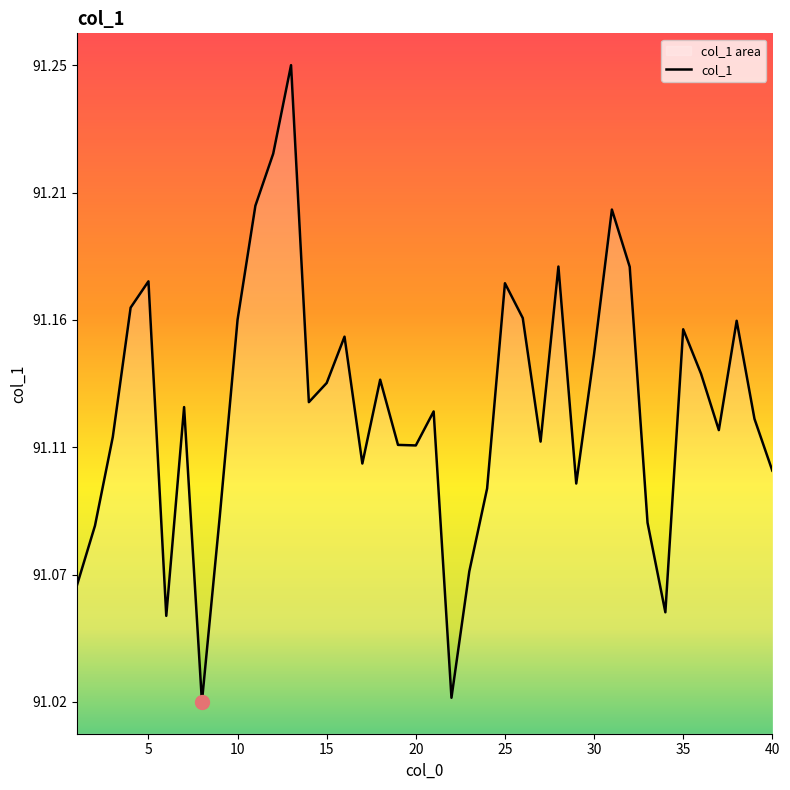

List the labels in order of value, largest first.

13, 12, 11, 31, 28, 32, 5, 25, 4, 26, 10, 38, 35, 16, 30, 36, 18, 15, 14, 7, 21, 39, 37, 3, 27, 19, 20, 17, 40, 29, 24, 9, 33, 2, 23, 1, 34, 6, 22, 8